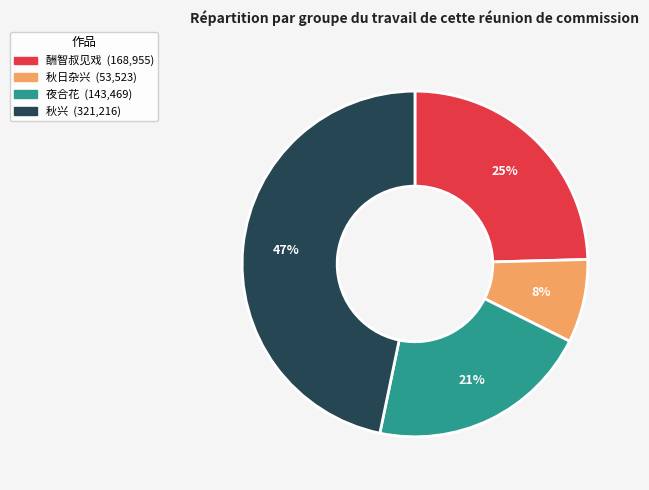

To the nearest percent, what is the difference between the largest and smallest slice percentages?

39%